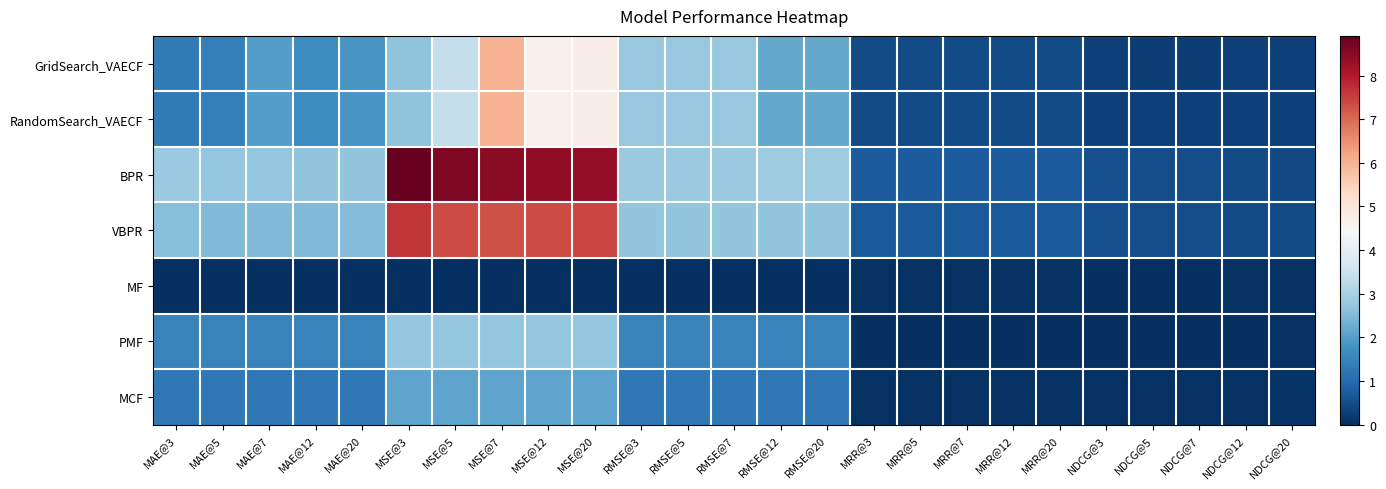

Rank the series by their maximum value, from lowest to highest.

MF, MCF, PMF, GridSearch_VAECF, RandomSearch_VAECF, VBPR, BPR